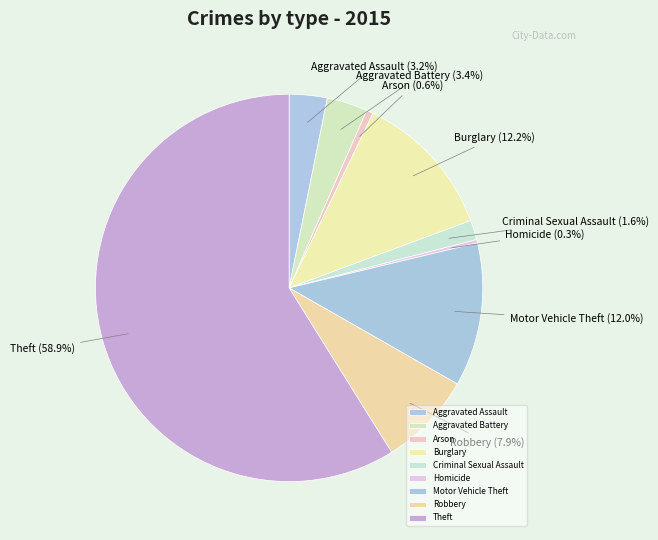

Which slice represents more than half of the pie?

Theft